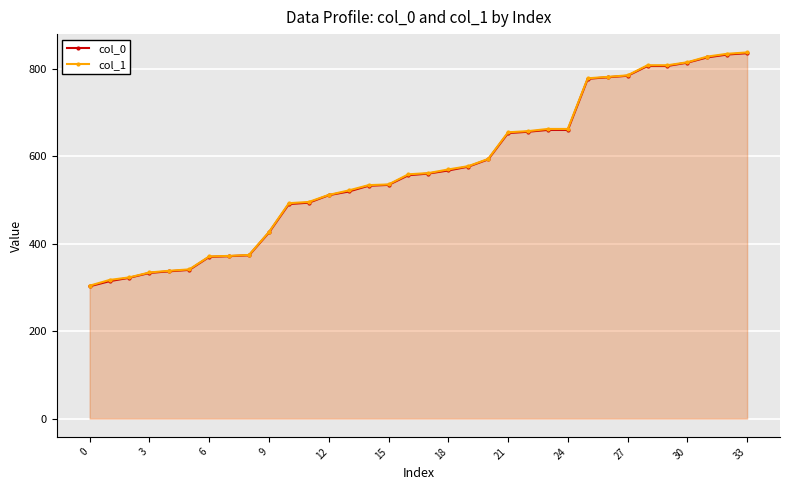

How many values in the col_0 series exceed 560?

17